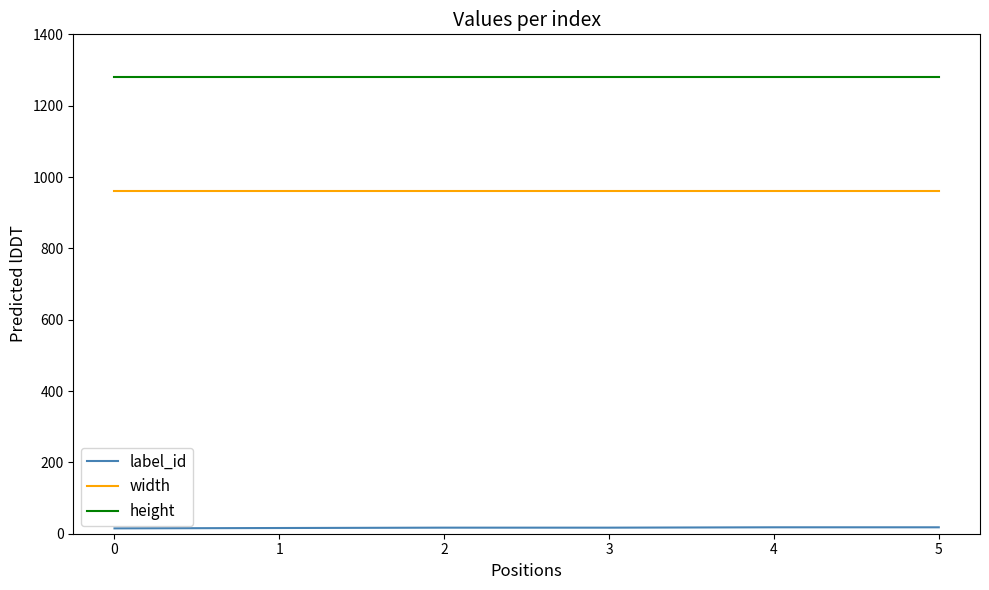

Is the value of height at 3 greater than the value of label_id at 4?

Yes